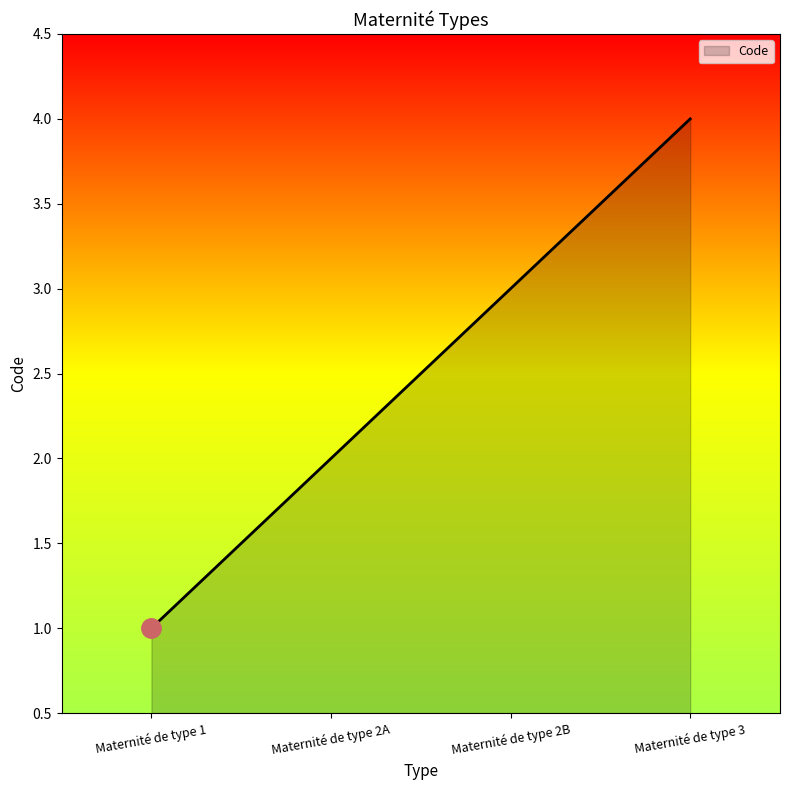

List the labels in order of value, smallest first.

Maternité de type 1, Maternité de type 2A, Maternité de type 2B, Maternité de type 3